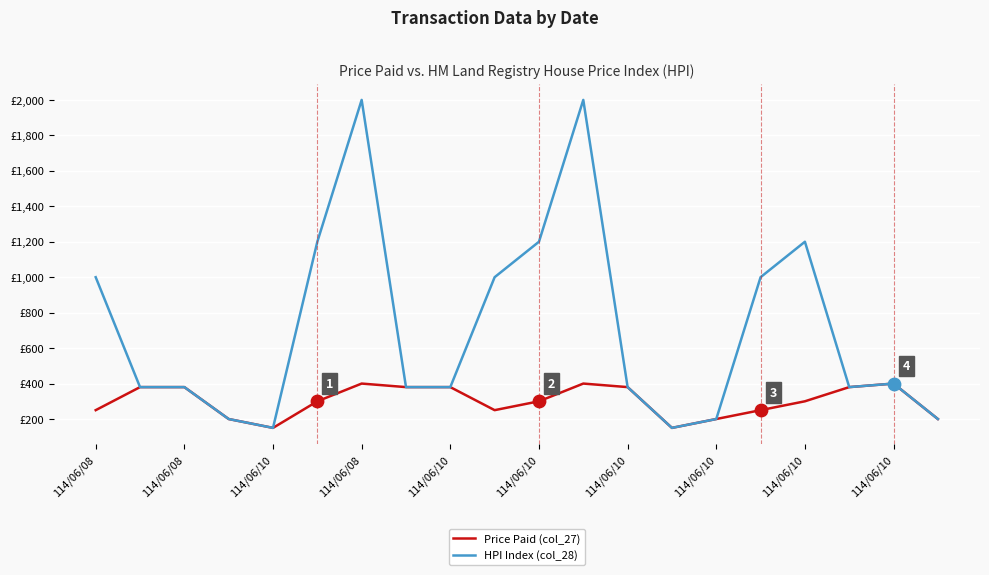

At which category is the sum across all series the highest?

114/06/08